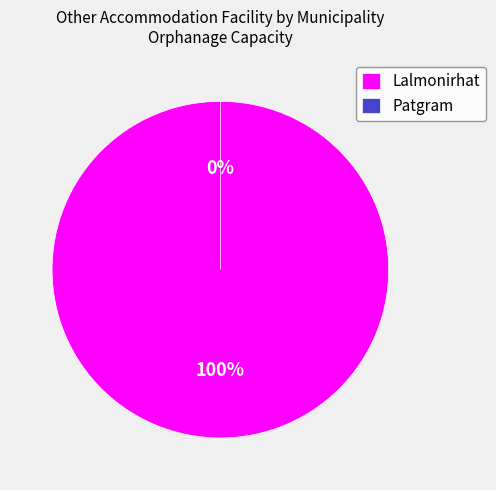

Does Lalmonirhat account for over 50% of the chart?

Yes